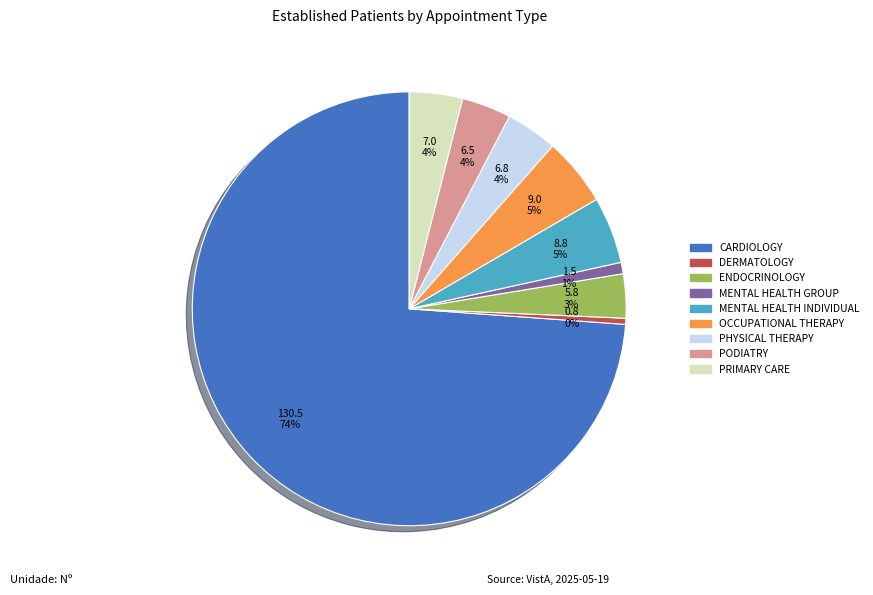

Is there a majority slice in this chart?

Yes